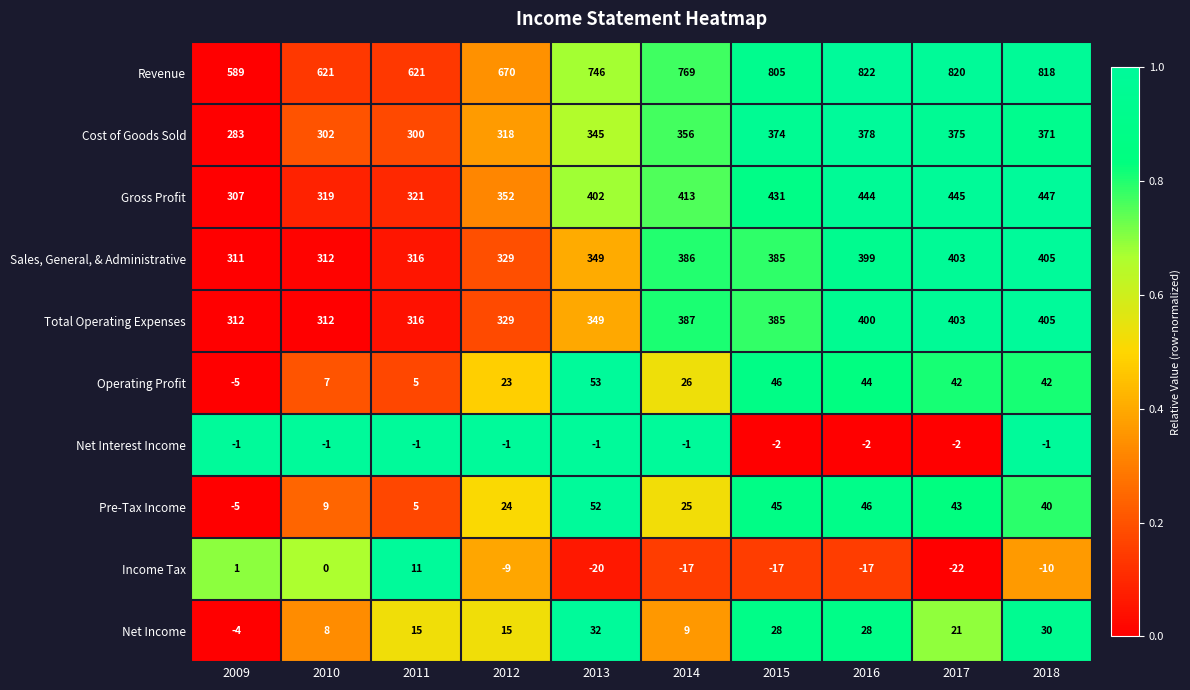

True or false: Cost of Goods Sold has a value of 195 at 2011.

False